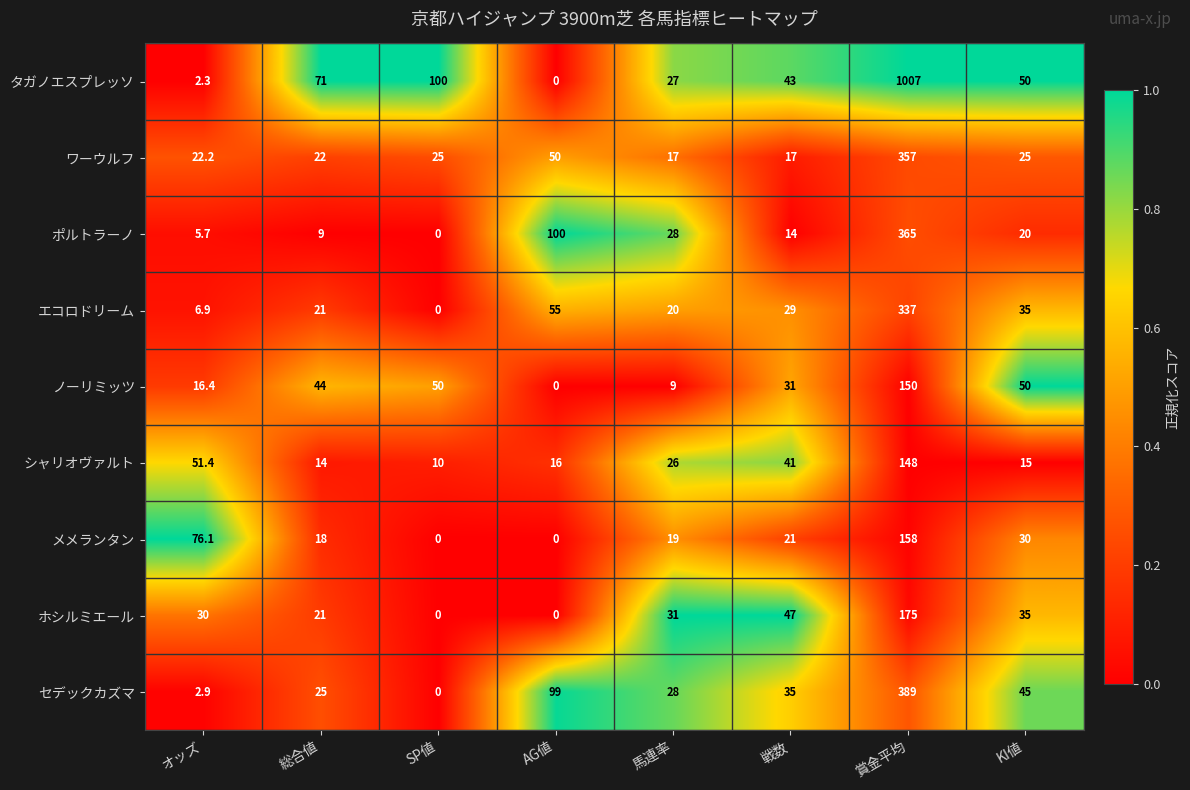

List the labels in order of エコロドリーム value, smallest first.

SP値, オッズ, 馬連率, 総合値, 戦数, KI値, AG値, 賞金平均